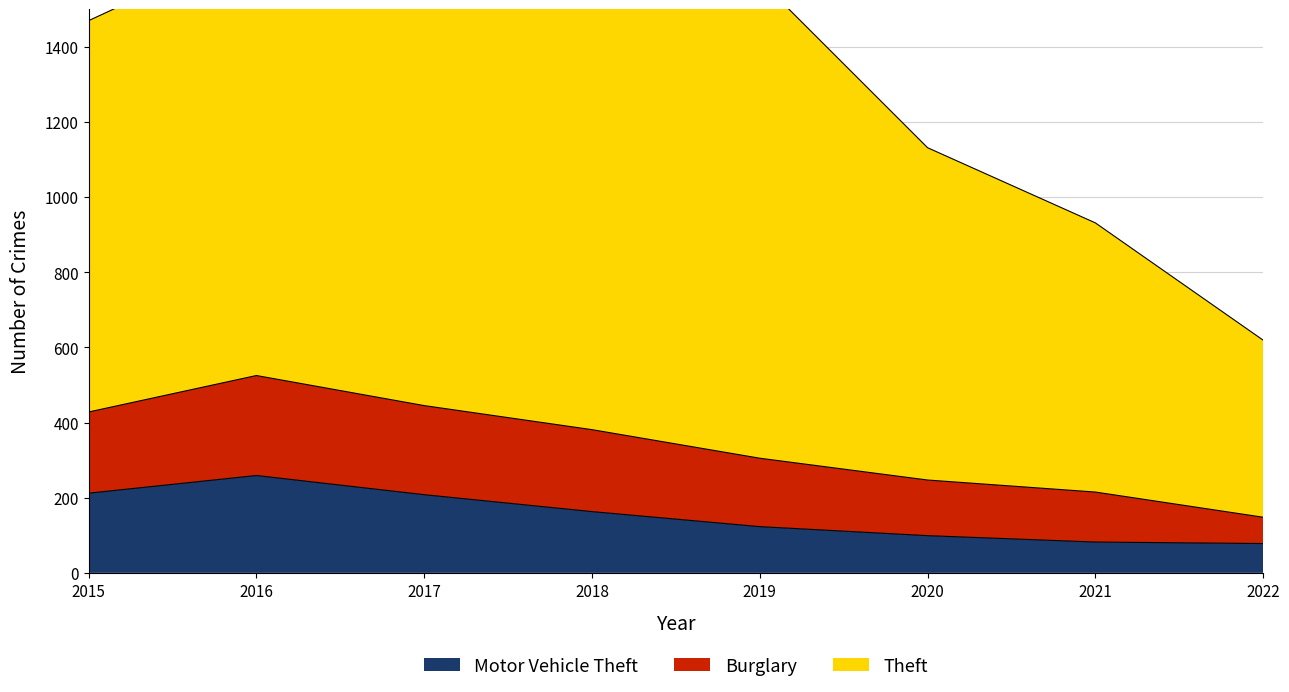

True or false: Theft and Motor Vehicle Theft intersect in this chart.

False